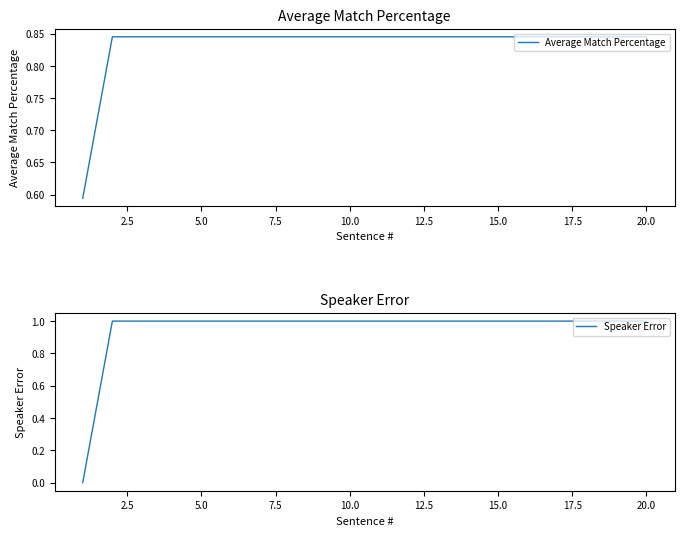

True or false: Average Match Percentage has a value of 0.6 at 12.5.

False